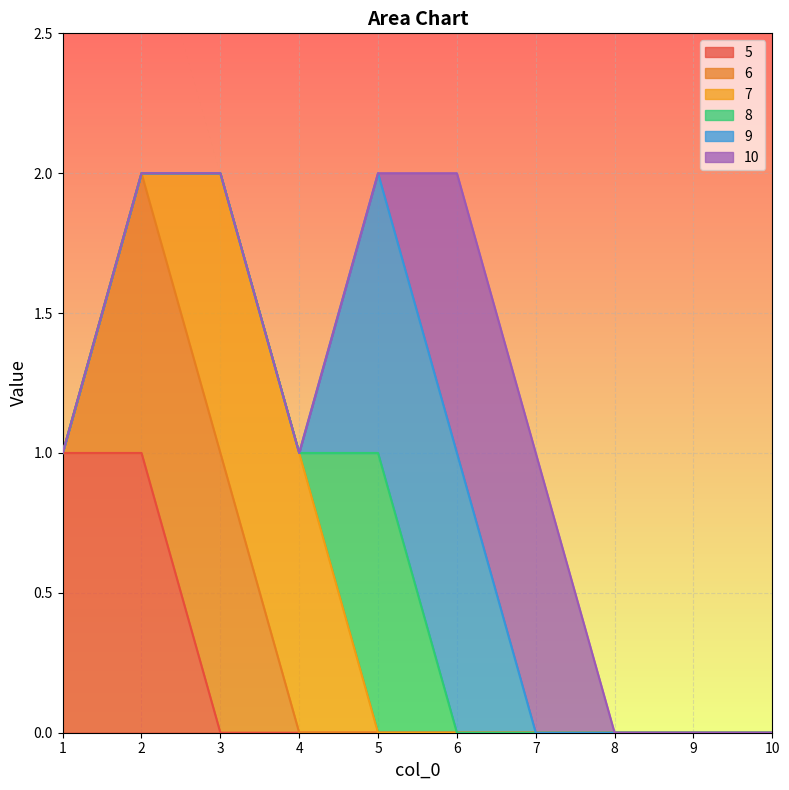

How many 8 values are between 0 and 1?

10